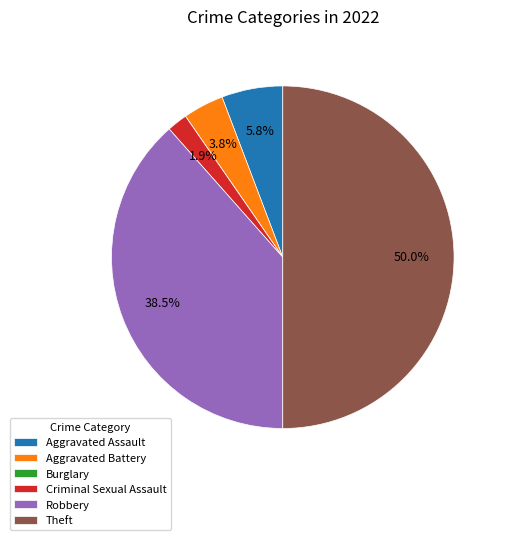

To the nearest percent, what portion does Criminal Sexual Assault represent?

2%